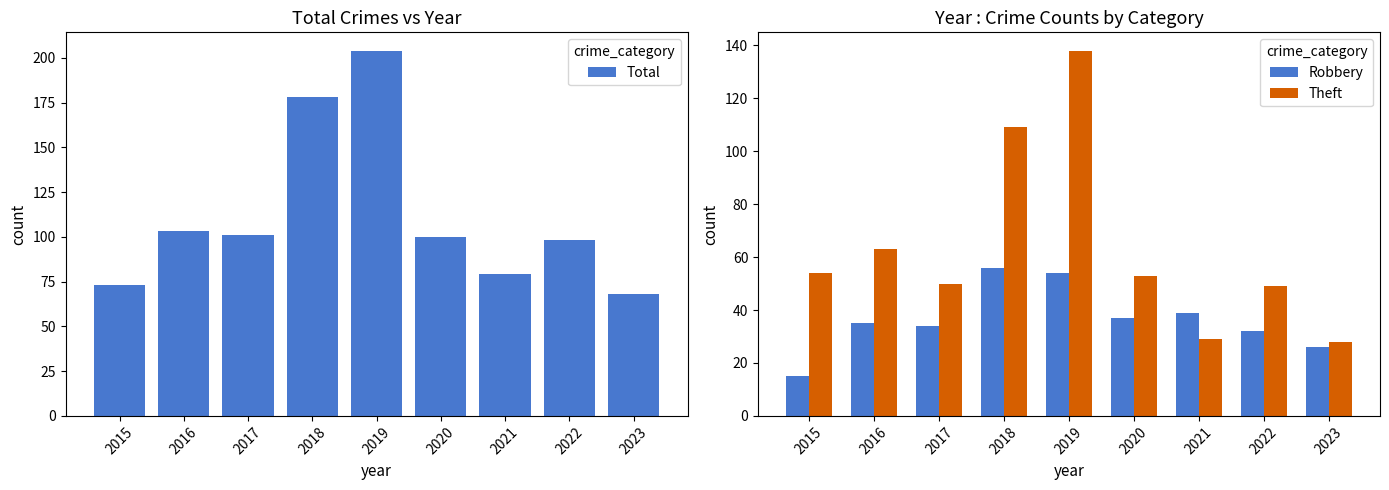

What are all the series names shown in the legend?

Total, Robbery, Theft